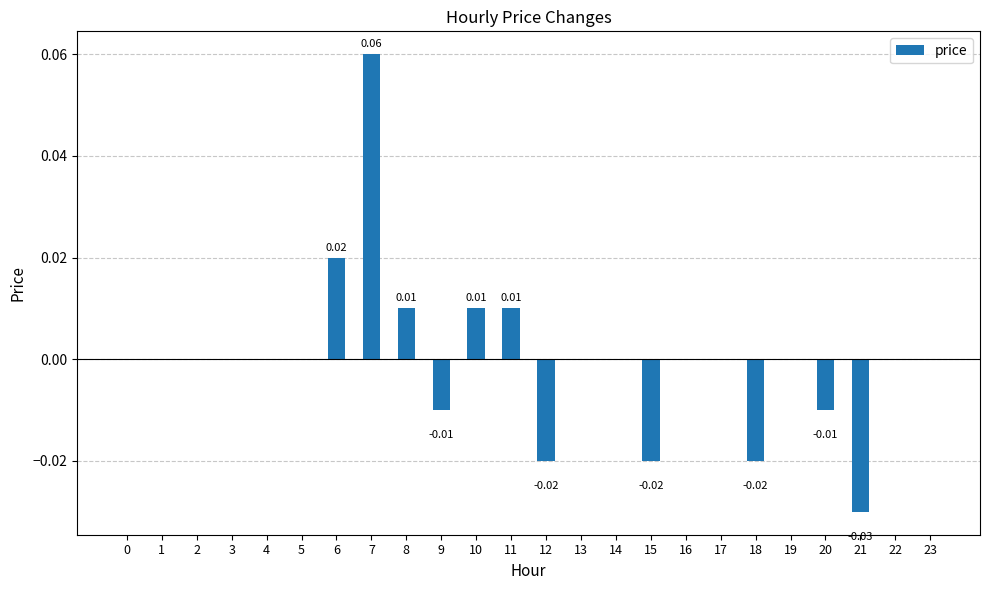

Between 17 and 8, which is larger?

8